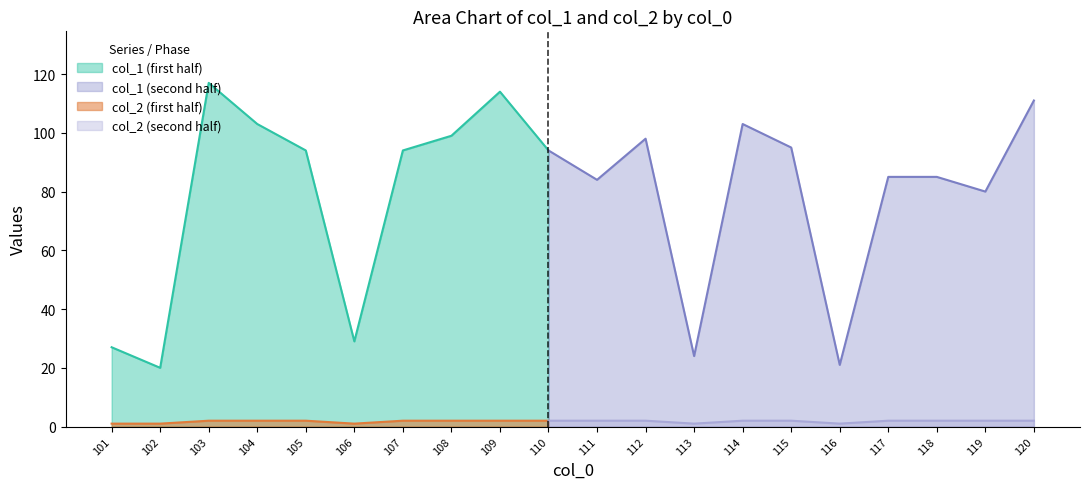

Does the chart have visible grid lines?

No